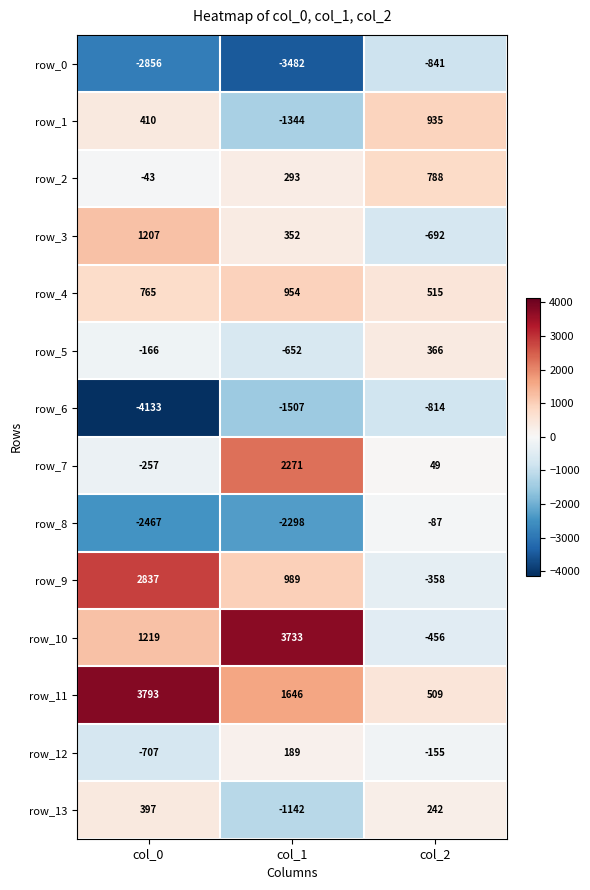

Is the value of row_3 at col_2 greater than the value of row_13 at col_2?

No